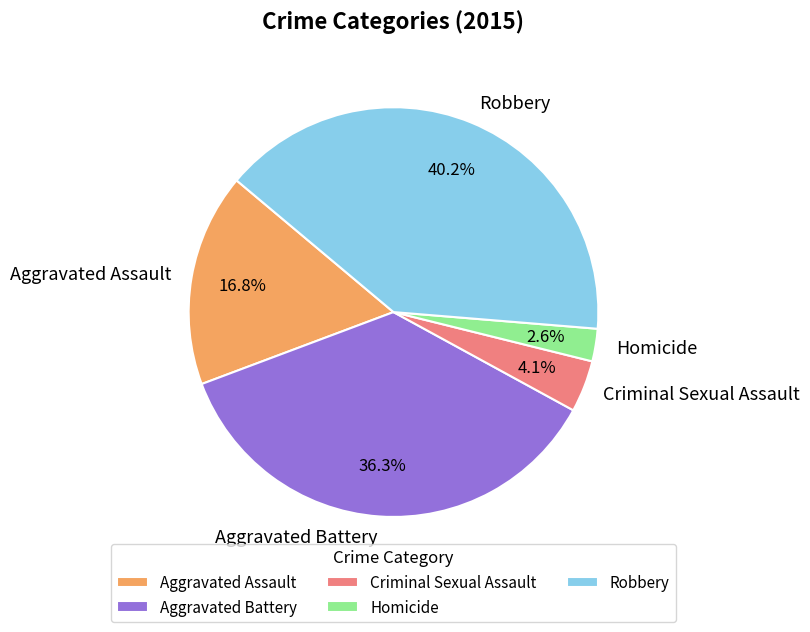

Which category has the biggest portion of the pie?

Robbery